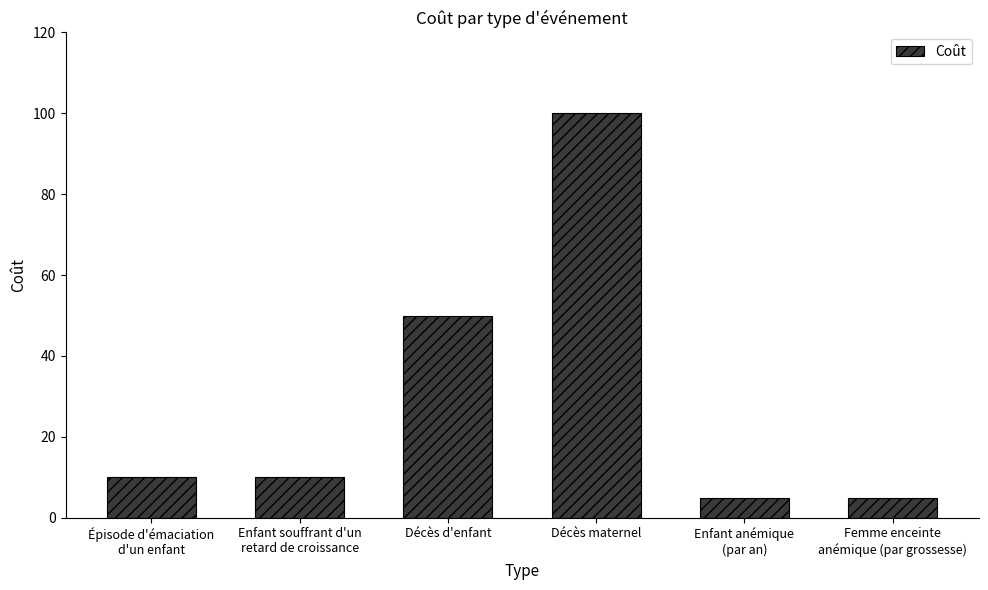

What is the minimum value shown in the chart?

5